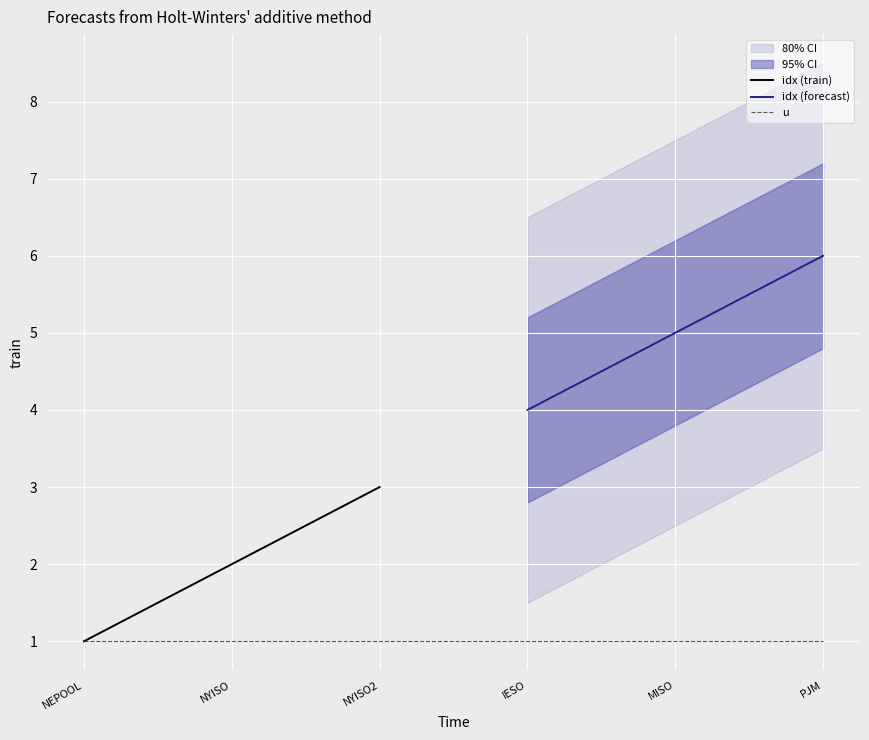

Reading left to right, transcribe all the data shown in this chart.

idx: NEPOOL=1	NYISO=2	NYISO2=3	IESO=4	MISO=5	PJM=6
u: NEPOOL=1	NYISO=1	NYISO2=1	IESO=1	MISO=1	PJM=1